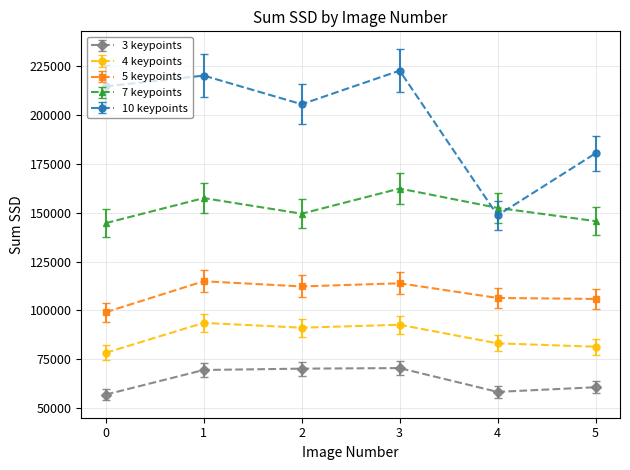

What is the value of the 4 keypoints point at the 1st from the left?

78327